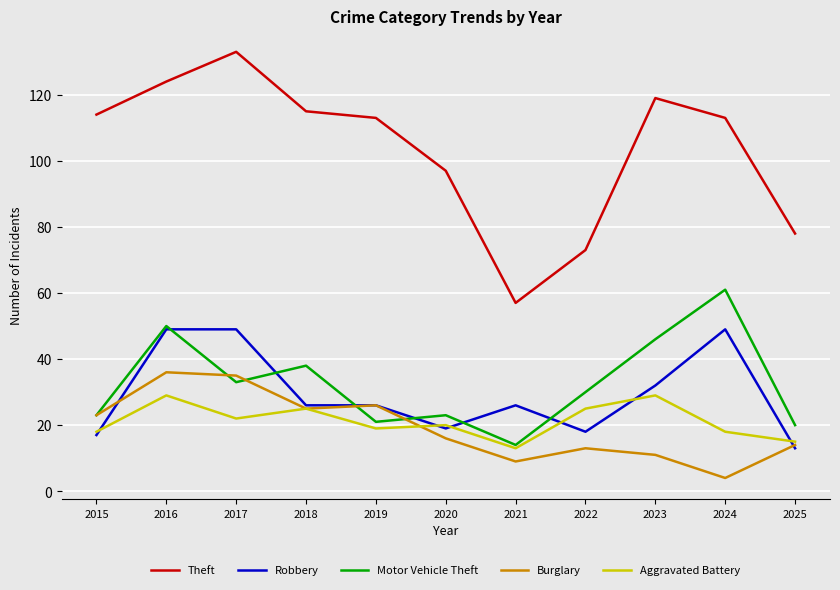

At how many categories does at least one series exceed 7?

11